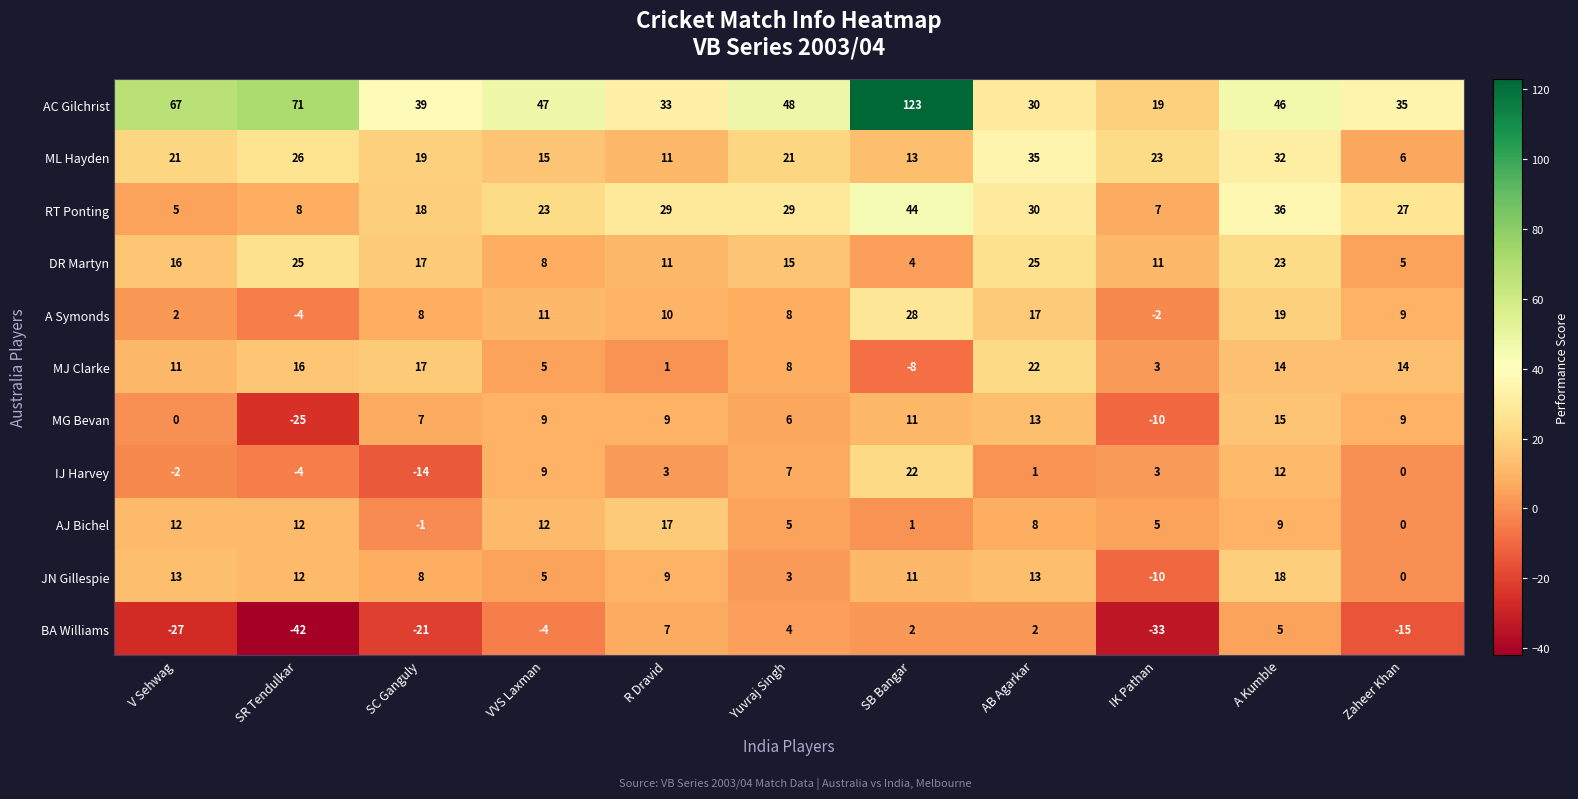

What is the greatest value displayed?

123